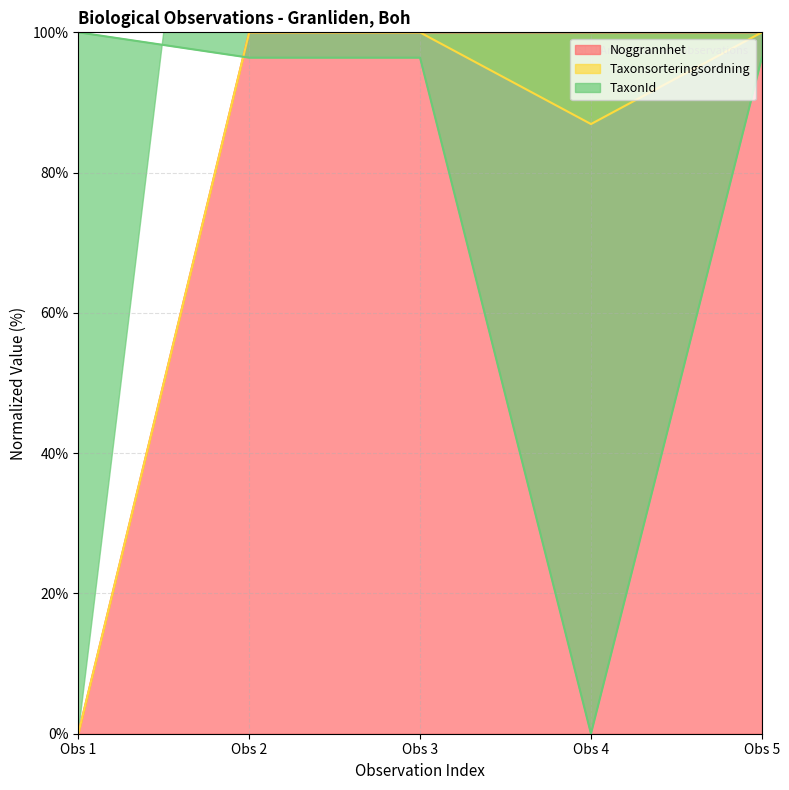

Reading left to right, list all the values displayed in this chart.

Noggrannhet: 0.0	100.0	100.0	100.0	100.0
Taxonsorteringsordning: 0.0	100.0	100.0	86.9	100.0
TaxonId: 100.0	96.4	96.4	0.0	96.4